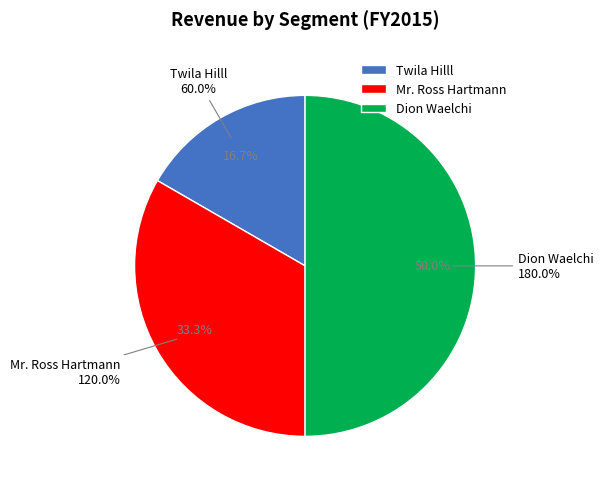

Which category has the smallest portion of the pie?

Twila Hilll